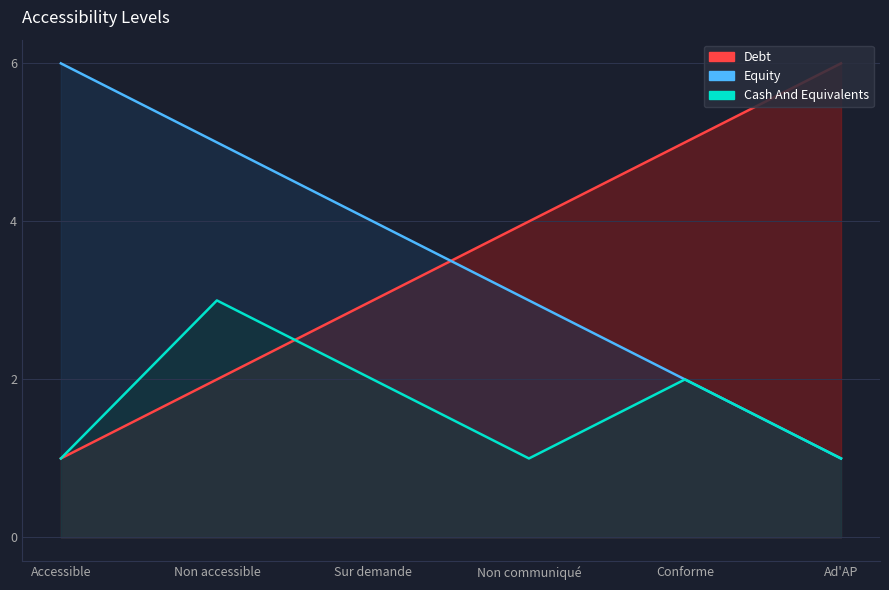

Read the Debt value at Ad'AP.

6